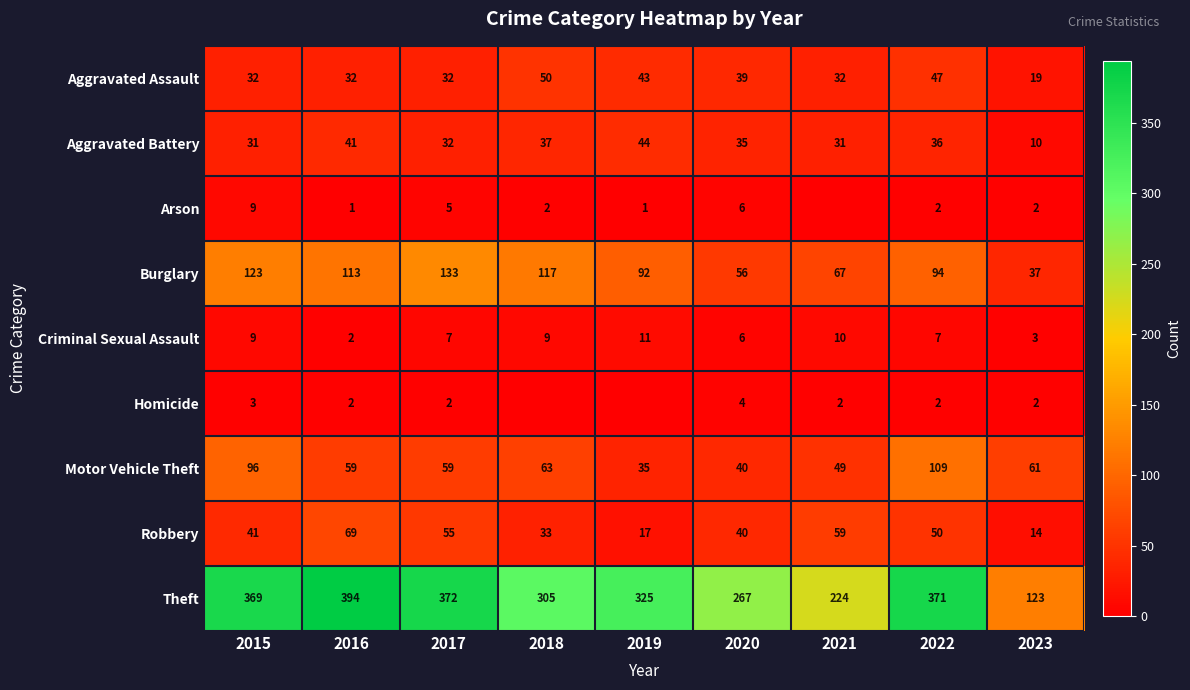

What is the spread (max minus min) of values at 2023?

121